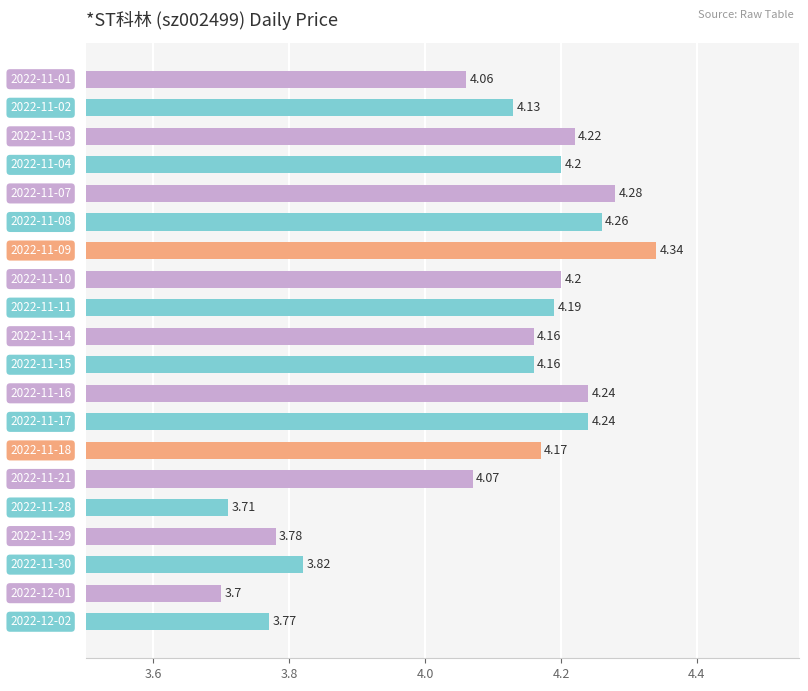

How many categories are shown in the chart?

20